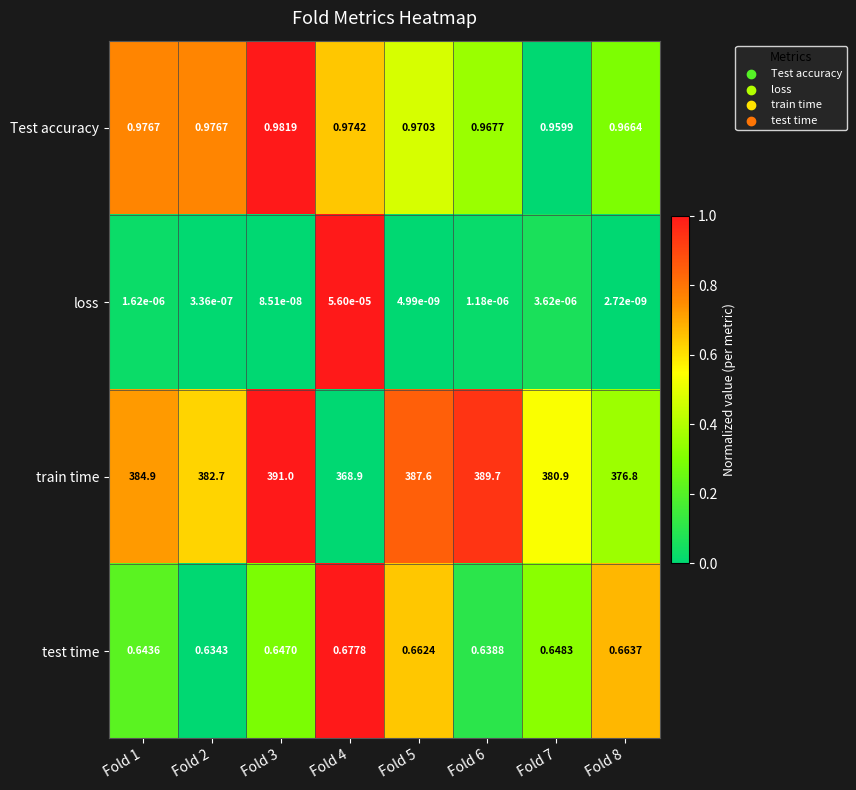

List the series in order of their peak value, lowest first.

loss, test time, Test accuracy, train time